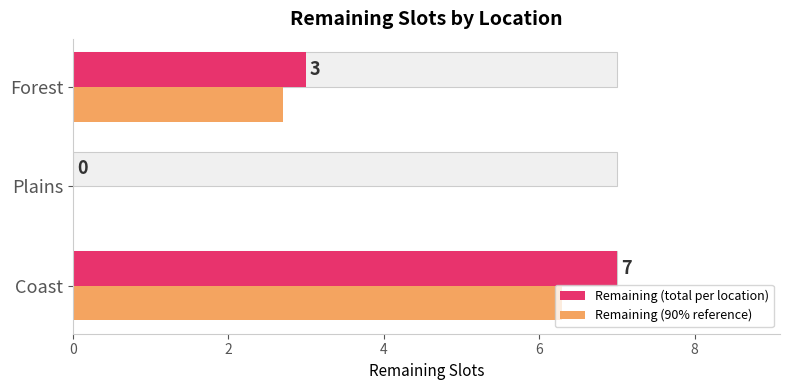

True or false: Remaining (90% reference) has a value of 3.7 at Coast.

False